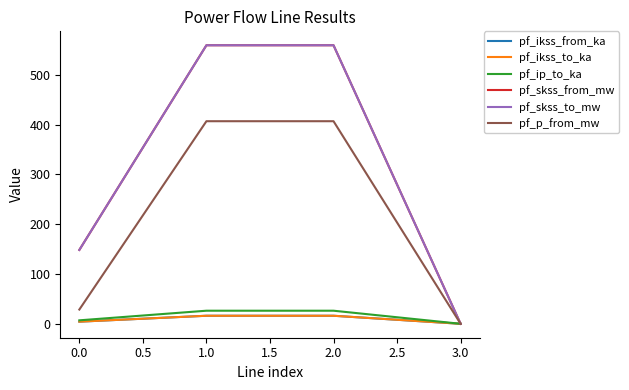

Is this an area chart (filled region under the line)?

No